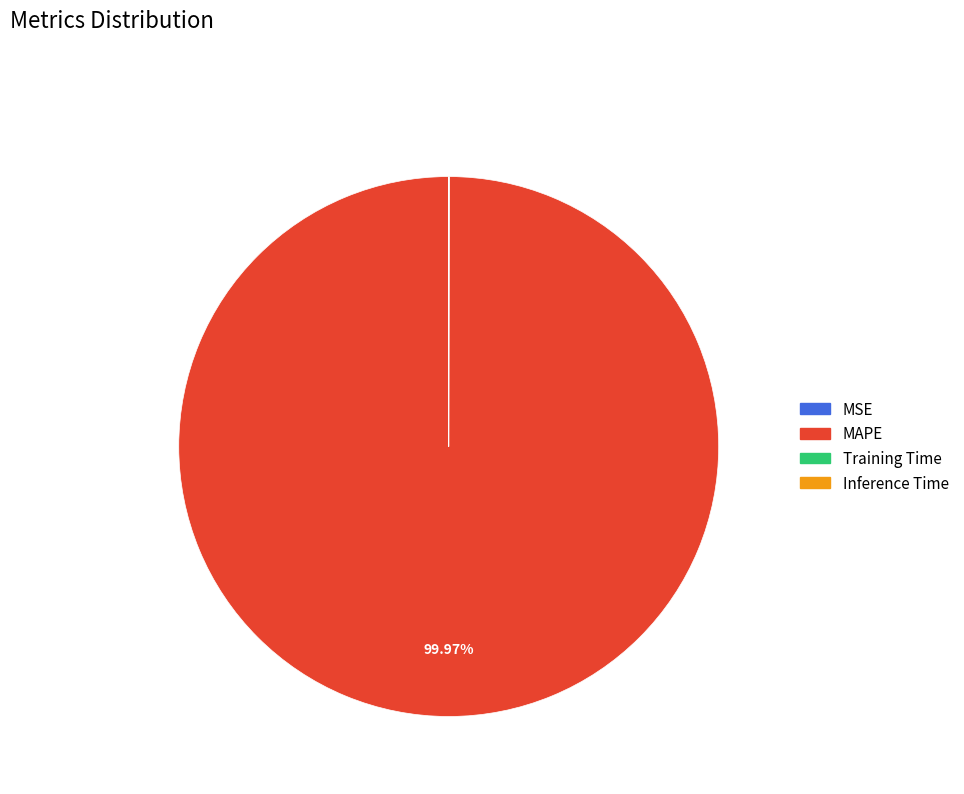

Which category has the biggest portion of the pie?

MAPE